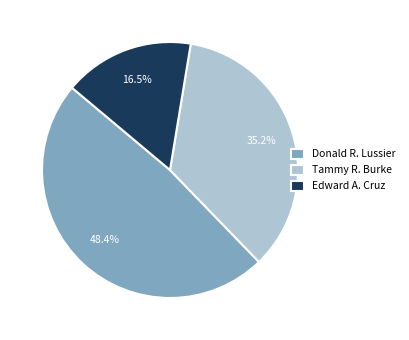

Between Edward A. Cruz and Tammy R. Burke, which is larger?

Tammy R. Burke